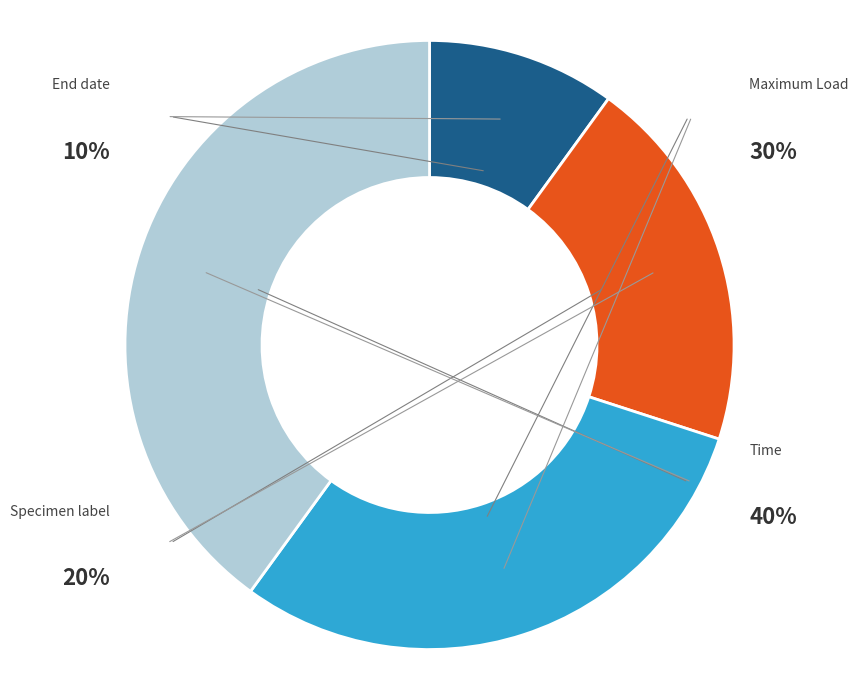

To the nearest percent, what is the average slice percentage?

25%